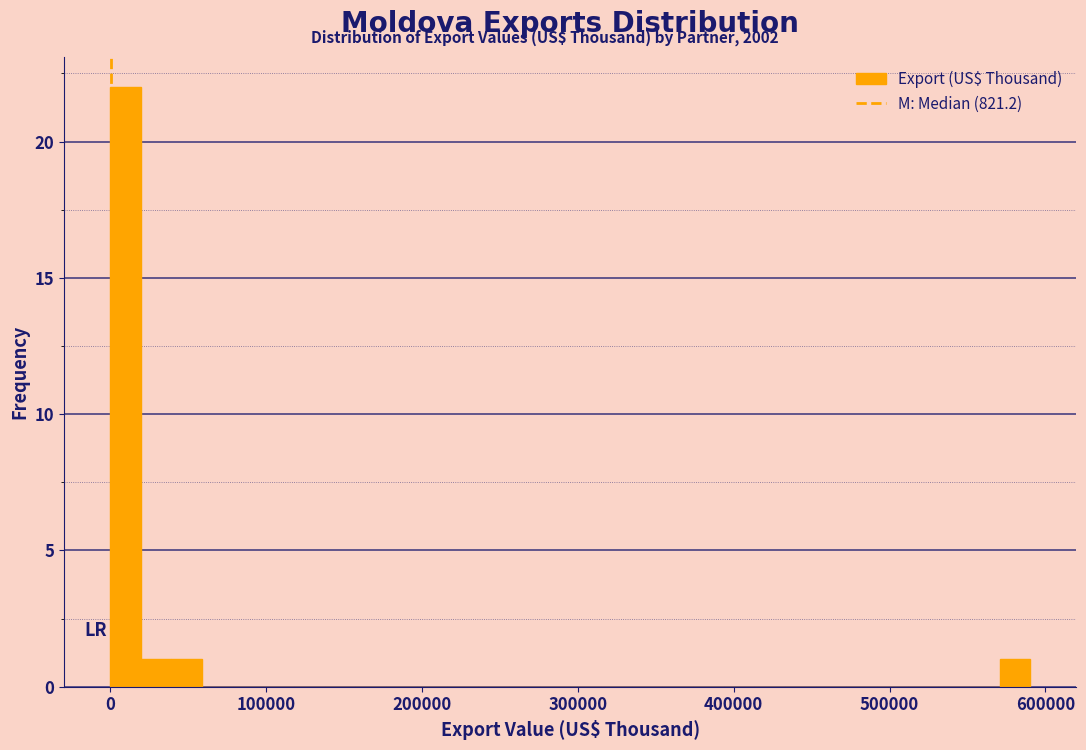

Read against the x-axis, roughly where is the centre of the tallest bar?

10000